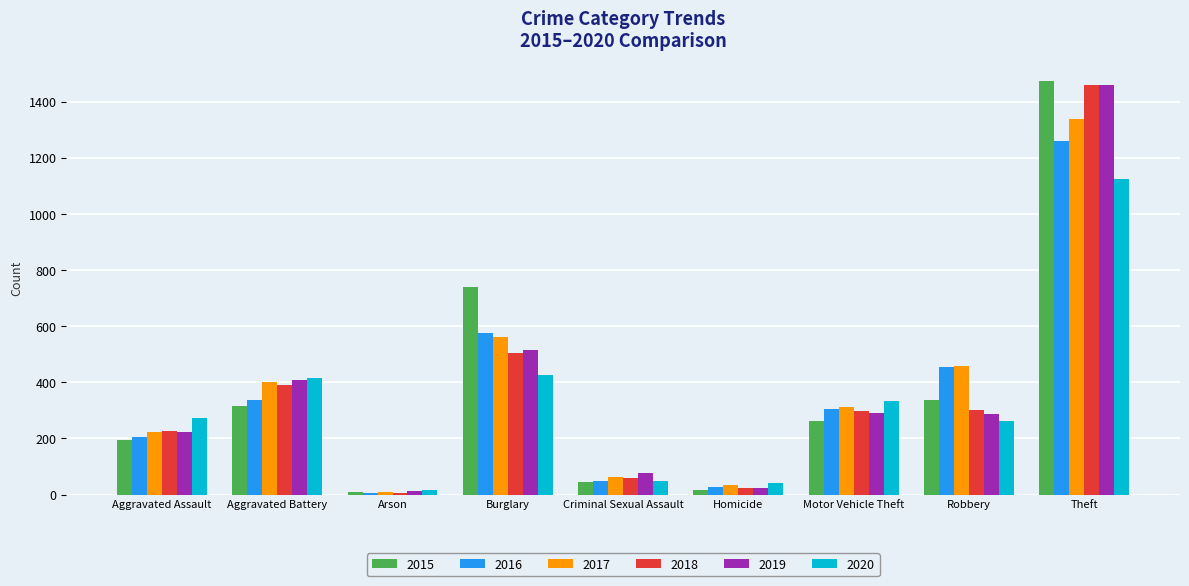

What is the average value of the 2015 series?

377